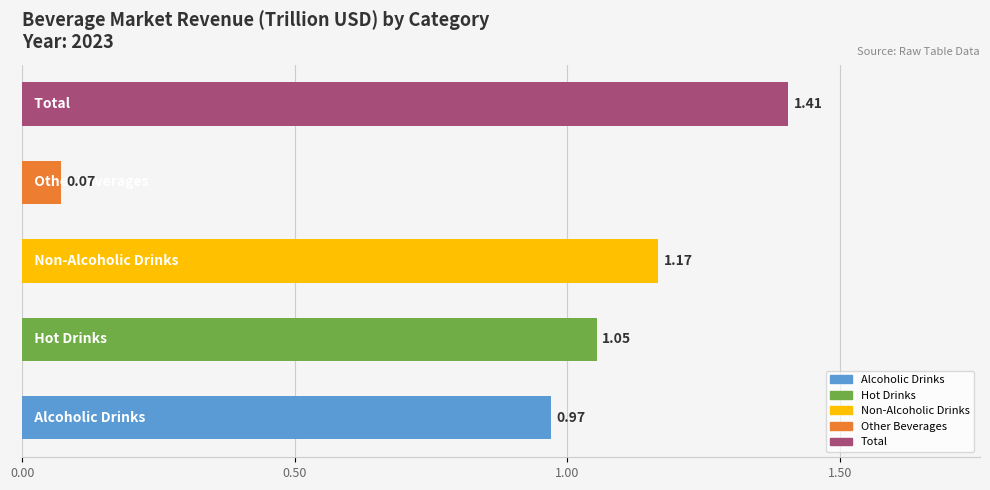

What is the sum of all values?

4.7